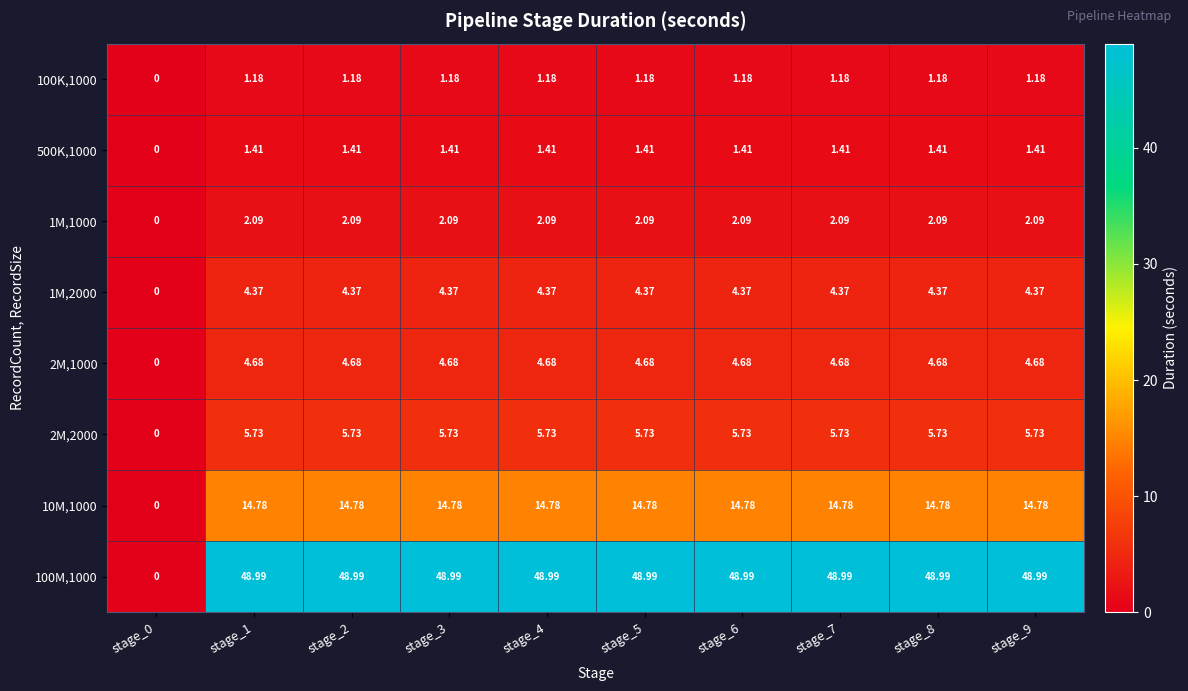

At how many categories does at least one series exceed 25?

9